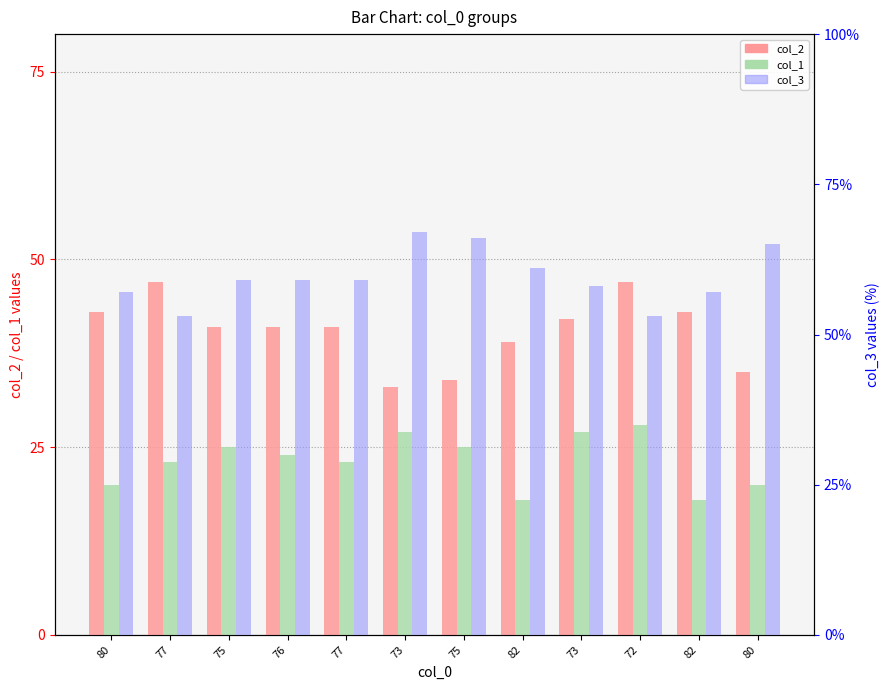

Which series has the widest spread of values?

col_2